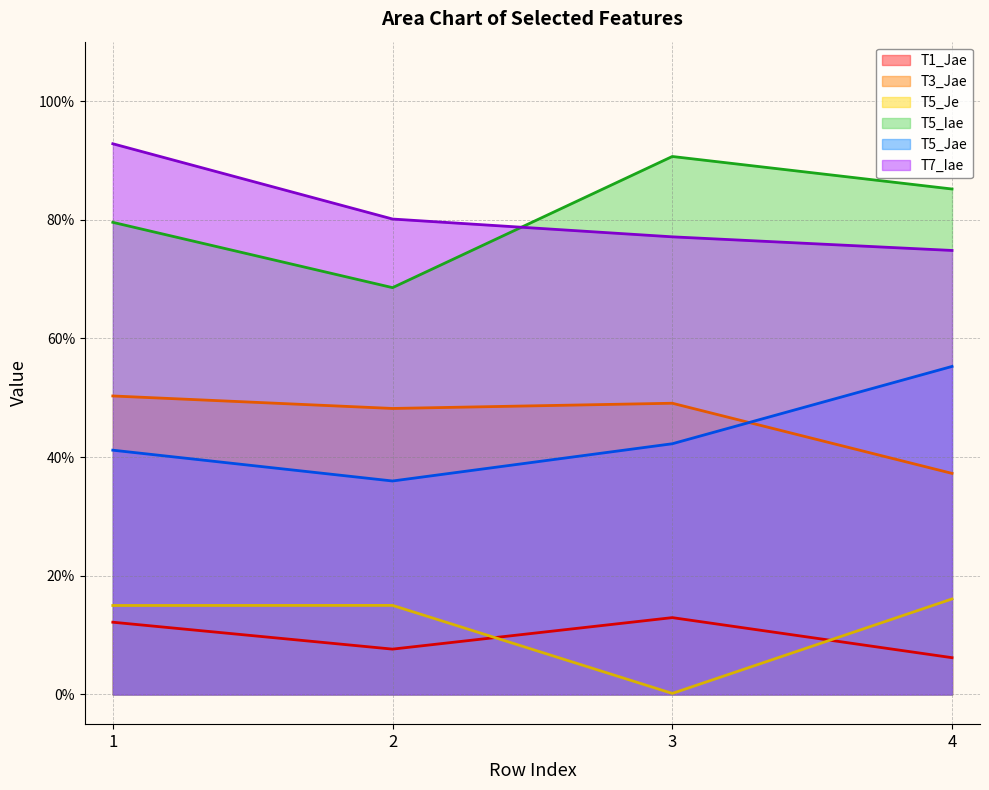

What is the maximum value shown in the chart?

0.9